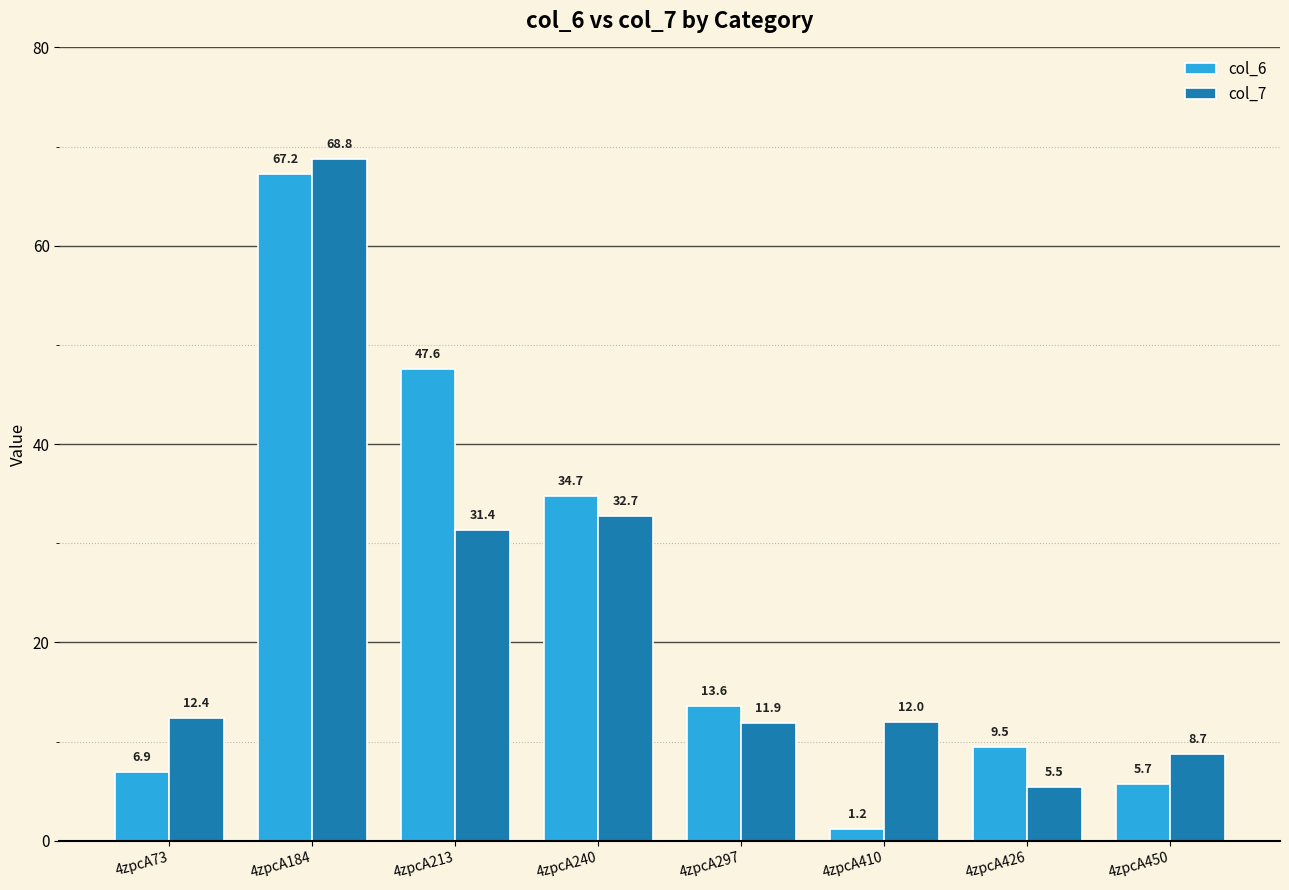

The value of col_7 at 4zpcA73 is 21.5. True or false?

False